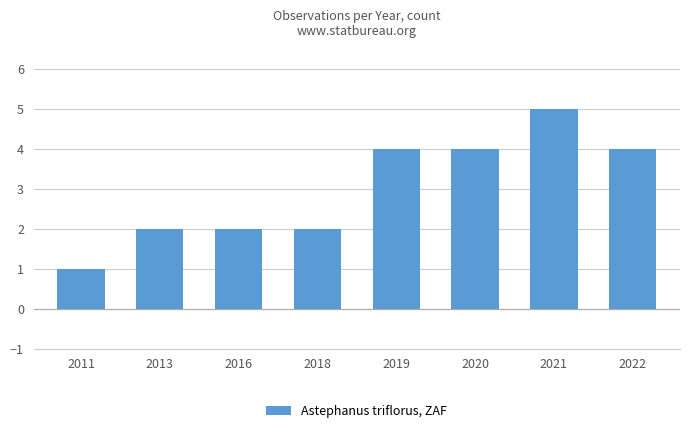

Which has a higher value, 2016 or 2011?

2016